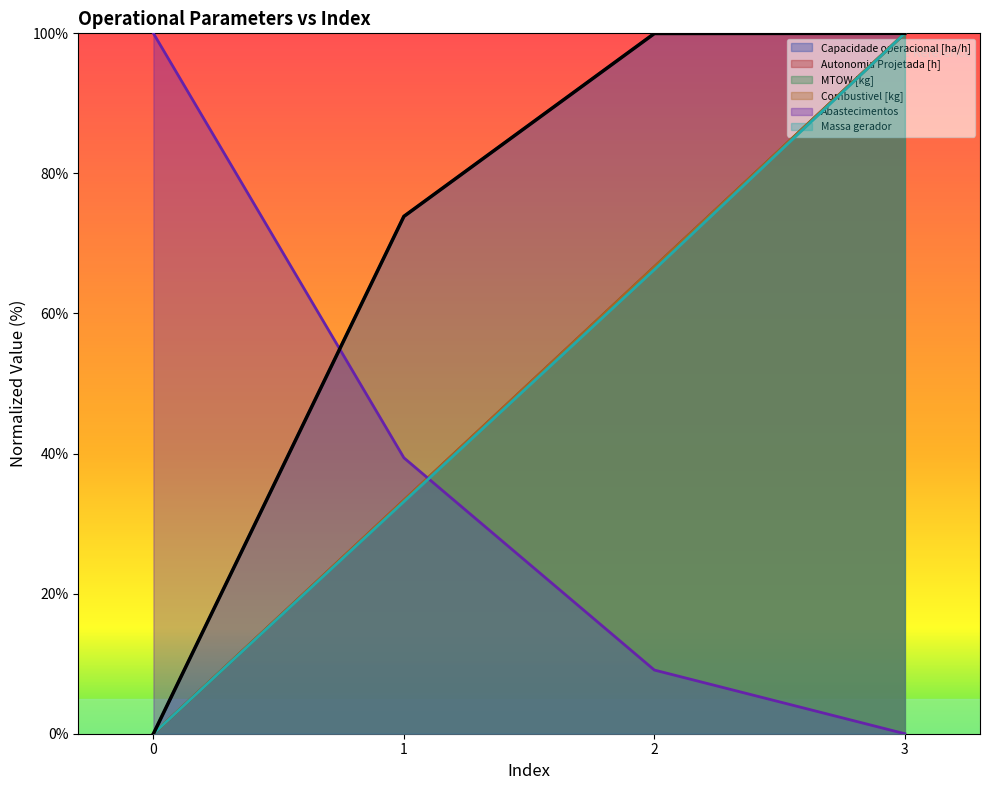

Does the chart display data point markers on the line(s)?

No